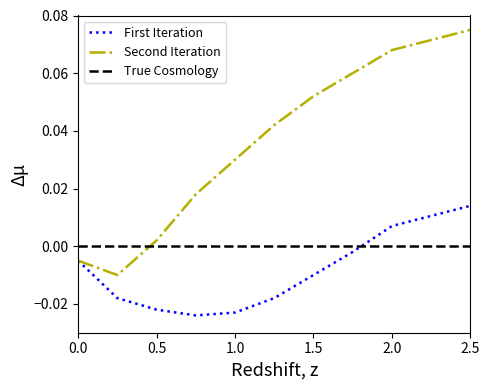

How many positive values does the First Iteration series have?

2